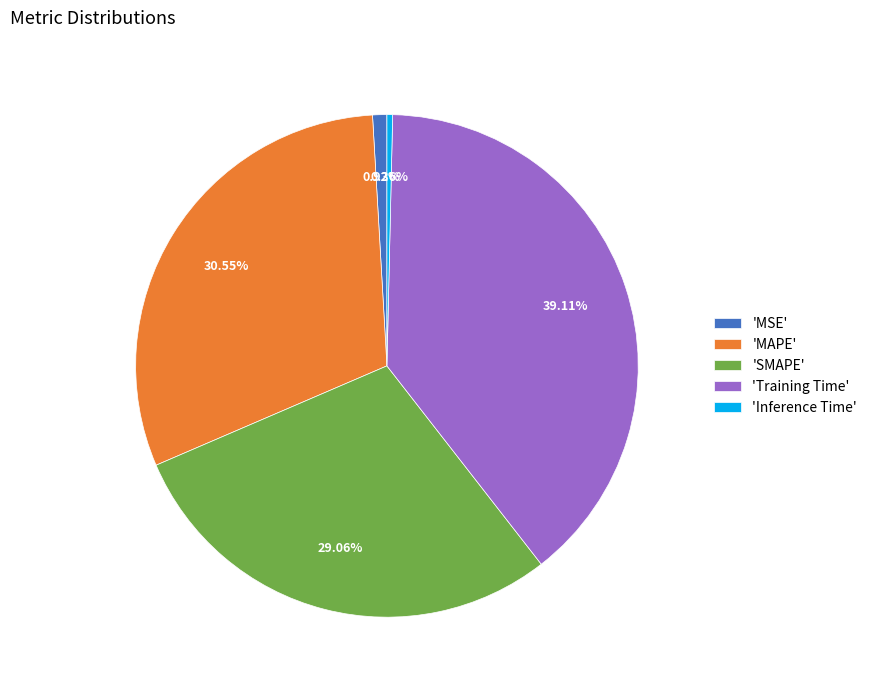

Between 'MSE' and 'Inference Time', which is larger?

'MSE'